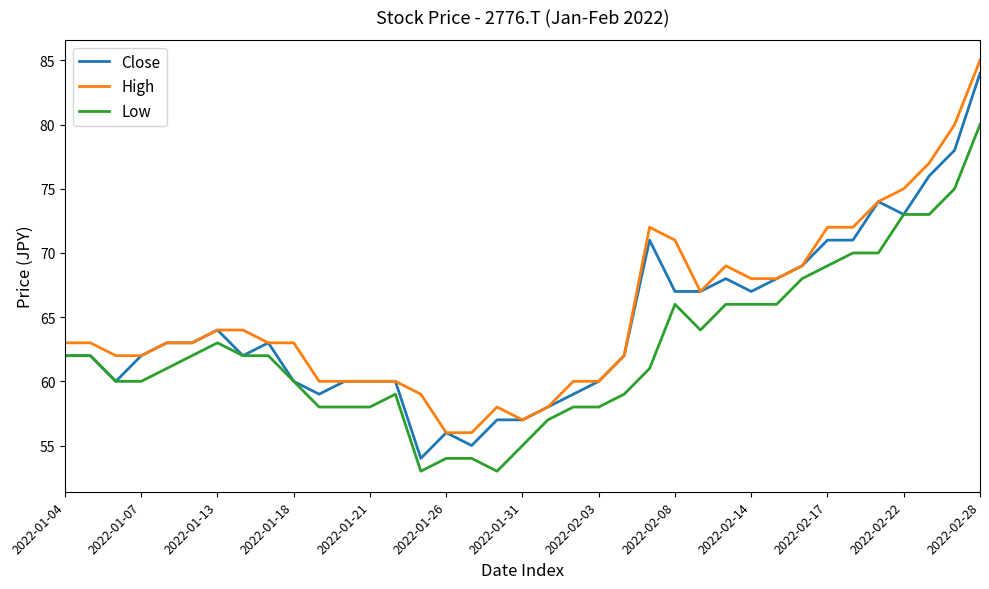

What is the lowest value of the Low series?

53